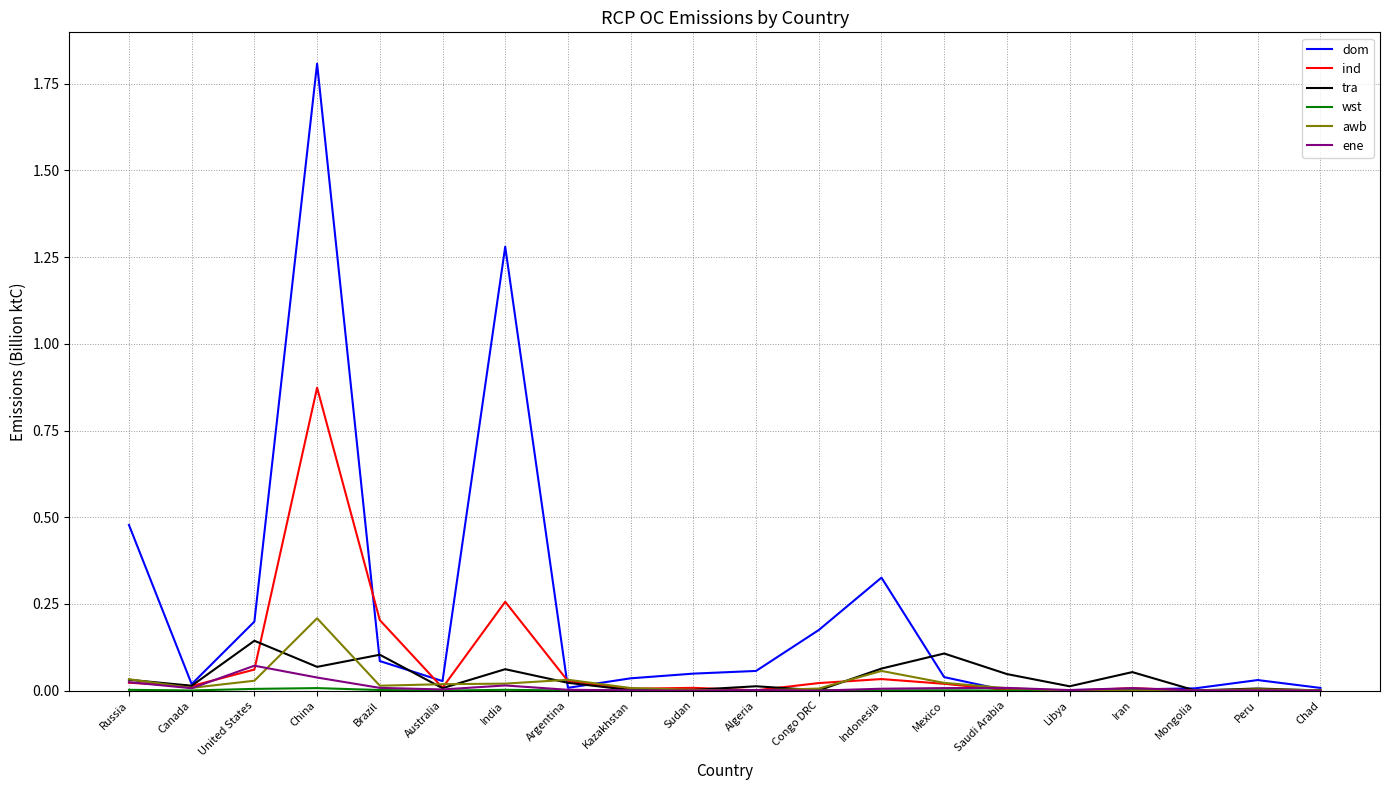

Which label corresponds to the largest value in the chart?

China